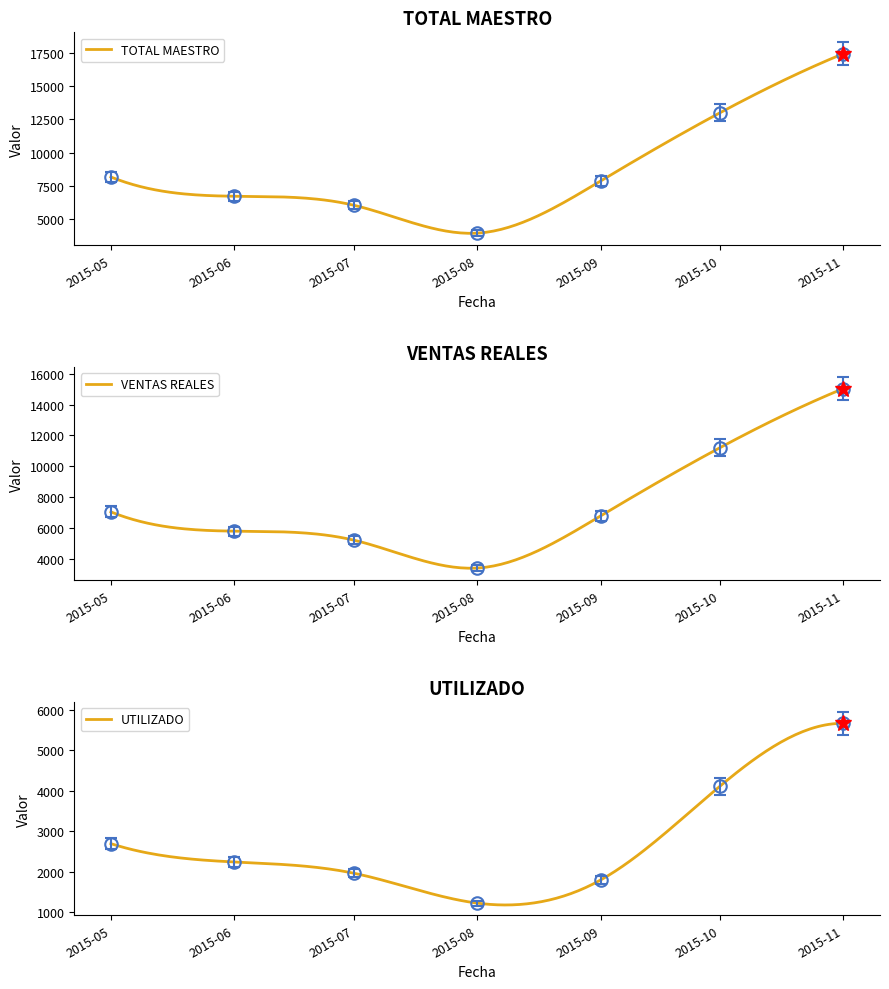

What is the highest value of the VENTAS REALES series?

15036.2